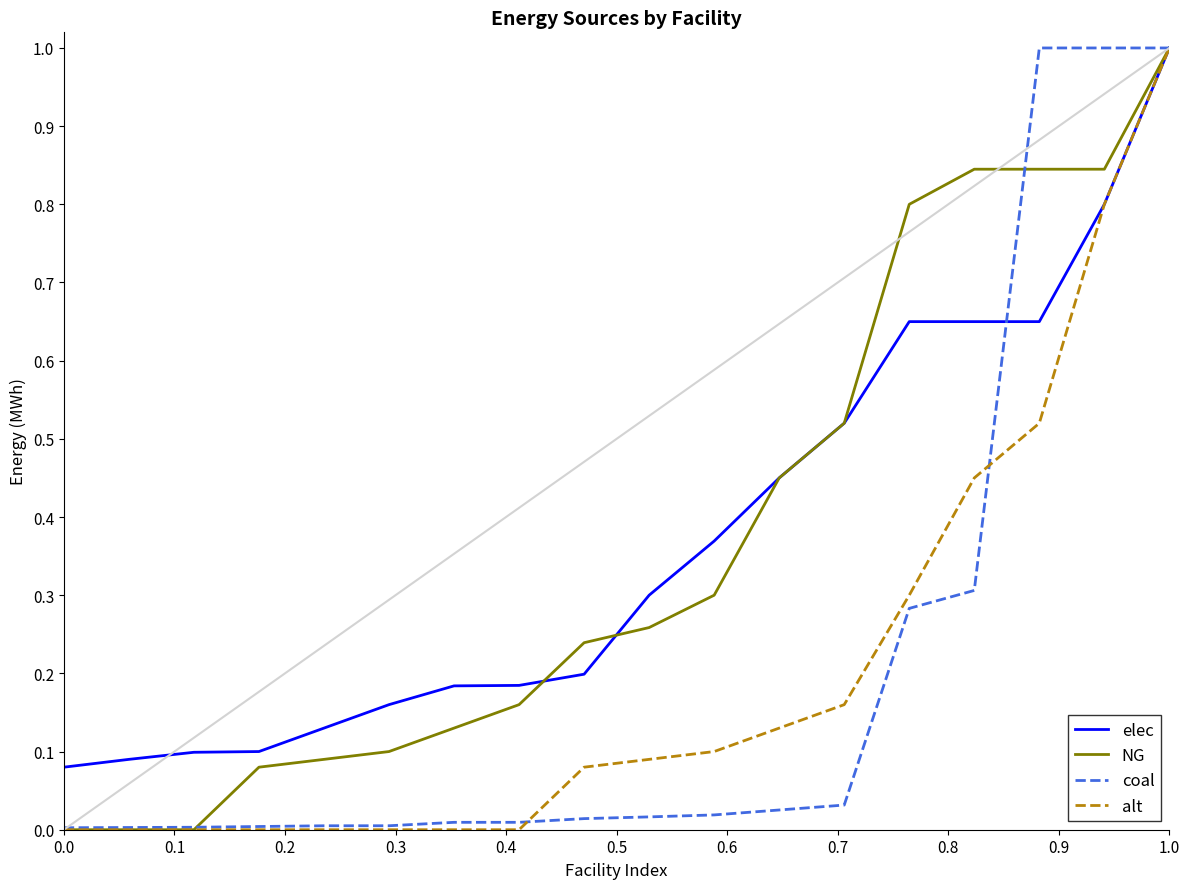

What are all the series names shown in the legend?

elec, NG, coal, alt